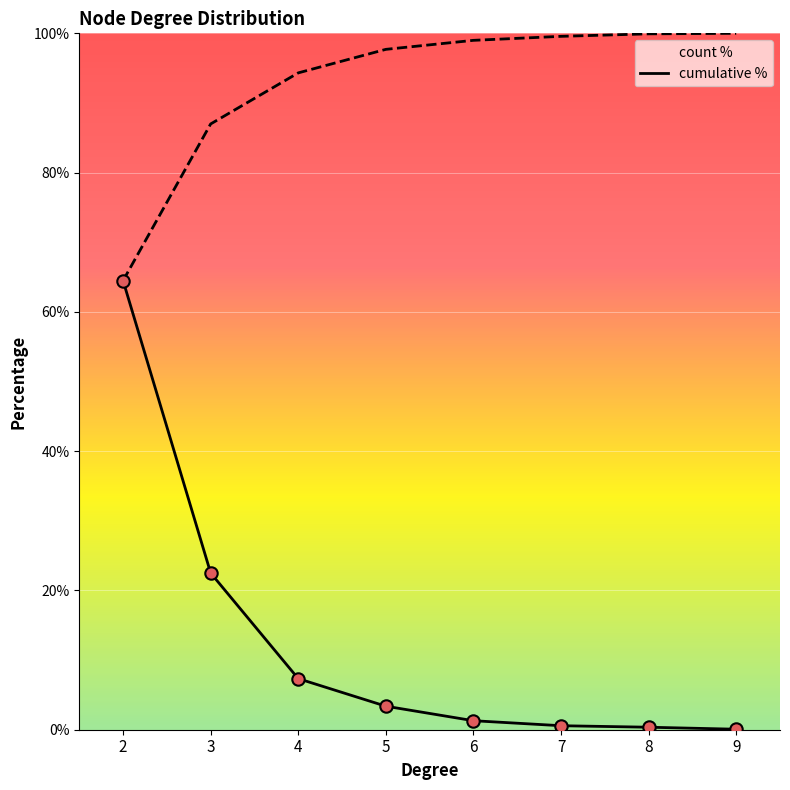

Which series has the largest total across all categories?

cumulative